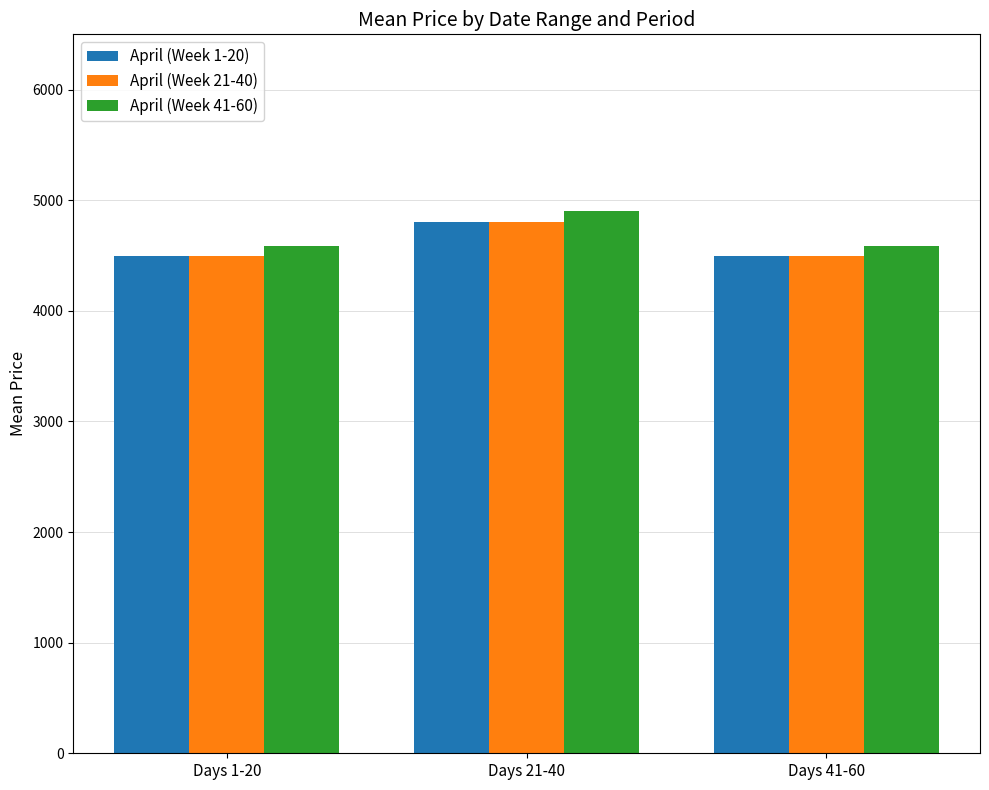

Which series has the widest spread of values?

April (Week 41-60)